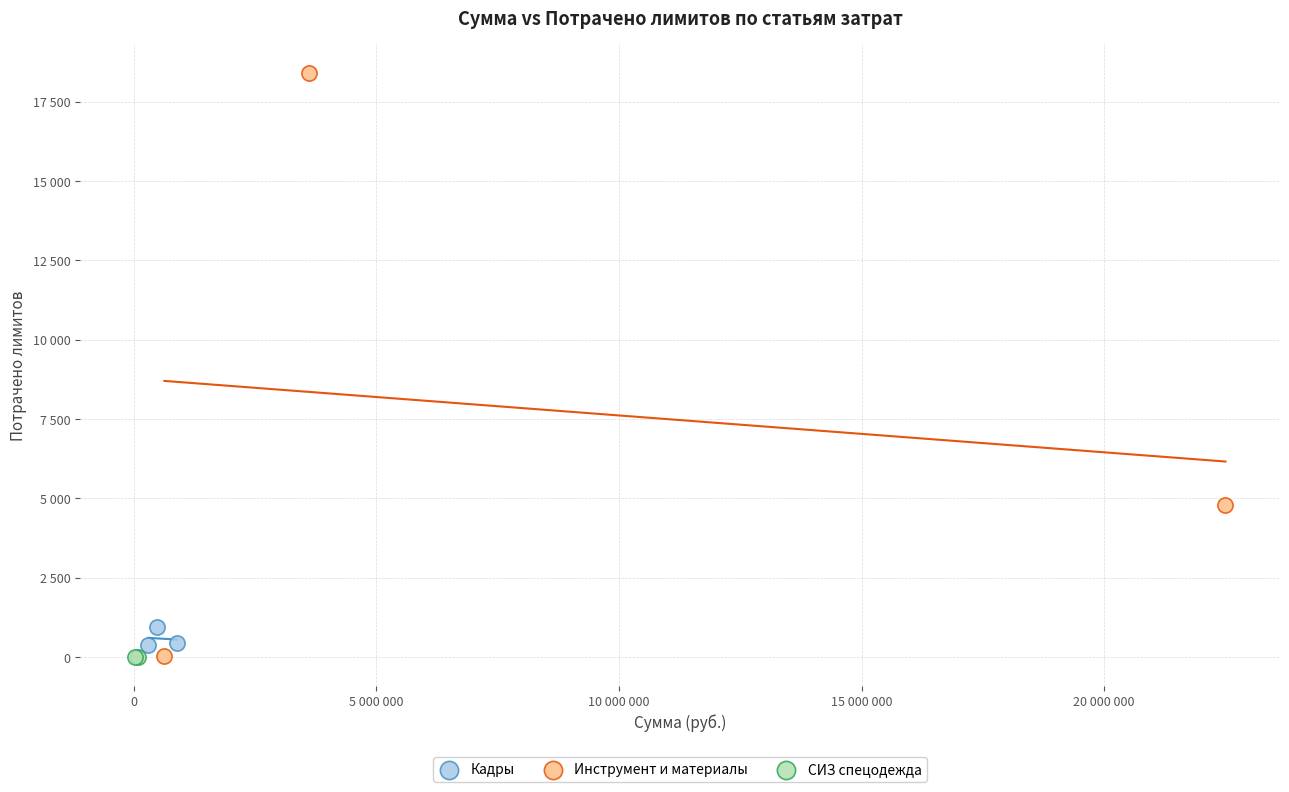

What are all the series names shown in the legend?

Кадры, Инструмент и материалы, СИЗ спецодежда